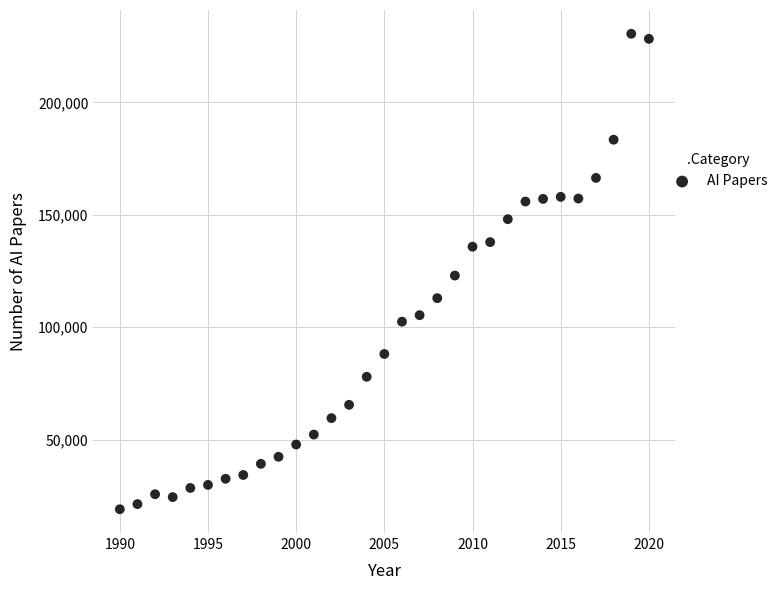

What is the range of X values (max minus min)?

30